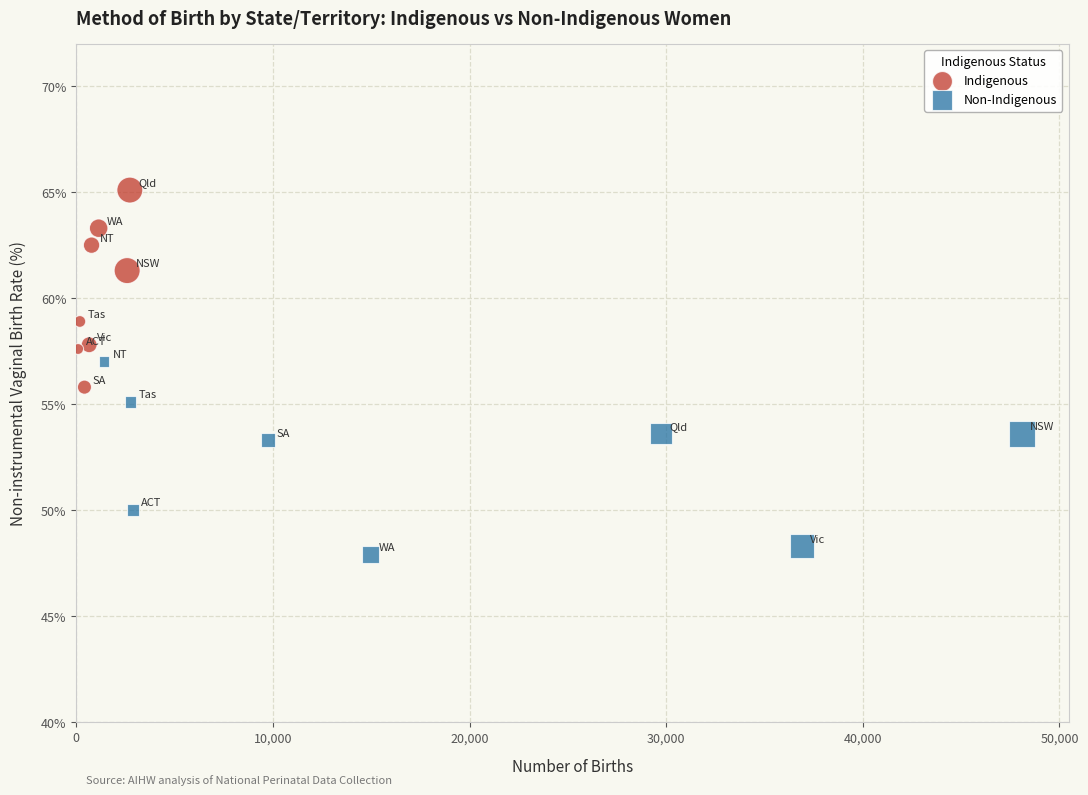

Which series contains the highest Y value?

Indigenous